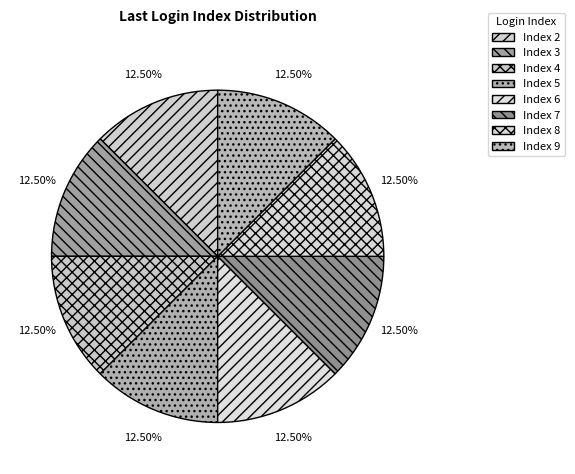

How many slices are in this pie chart?

8